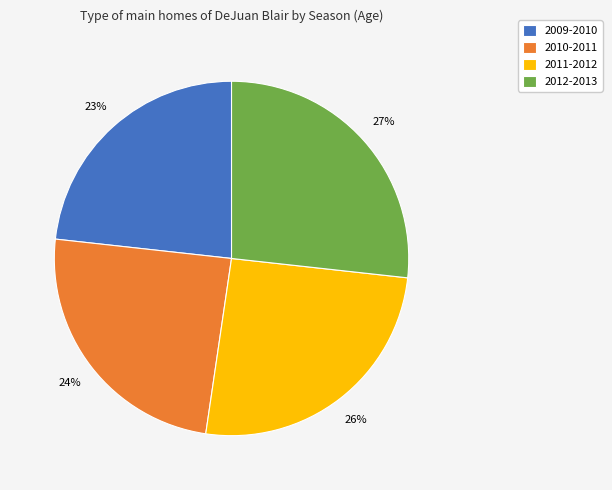

To the nearest percent, what is the combined percentage of 2009-2010 and 2012-2013?

50%